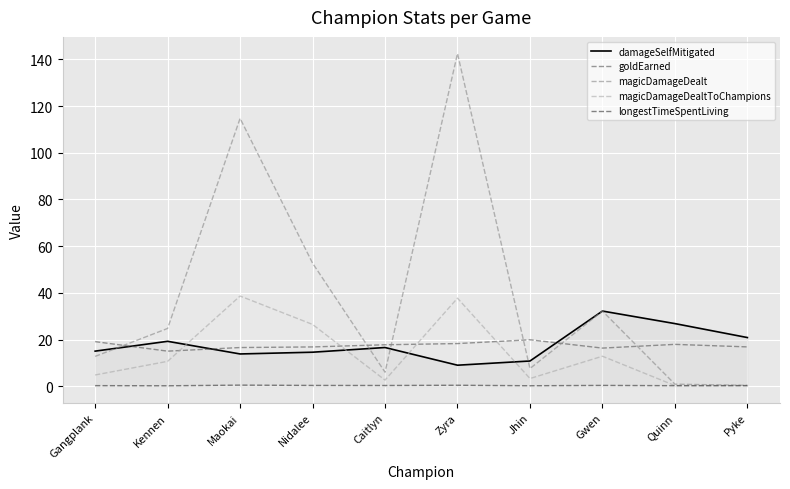

Is the value of damageSelfMitigated at Kennen greater than the value of goldEarned at Nidalee?

Yes